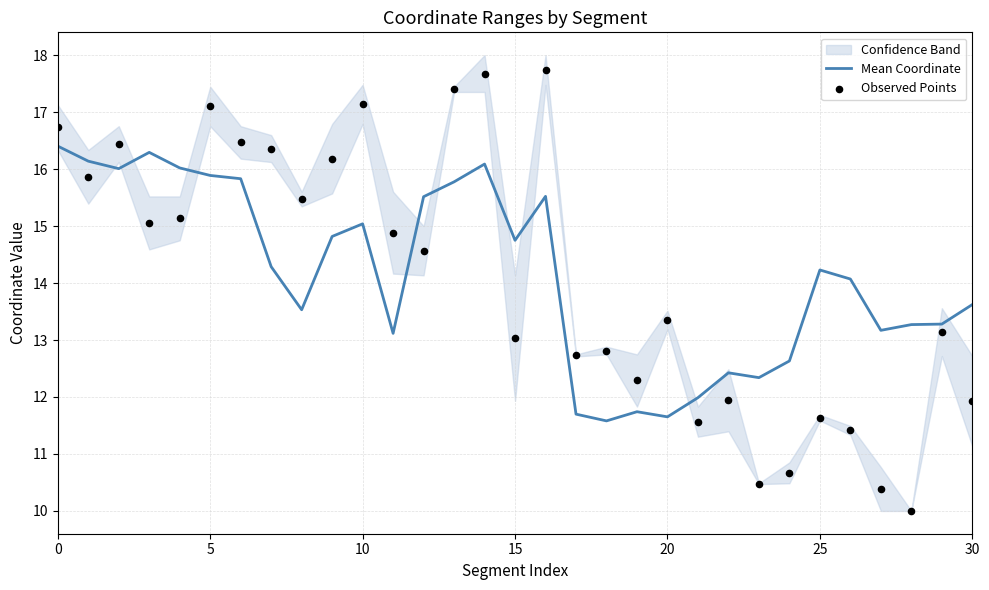

Which series has the largest total across all categories?

Mean Coordinate